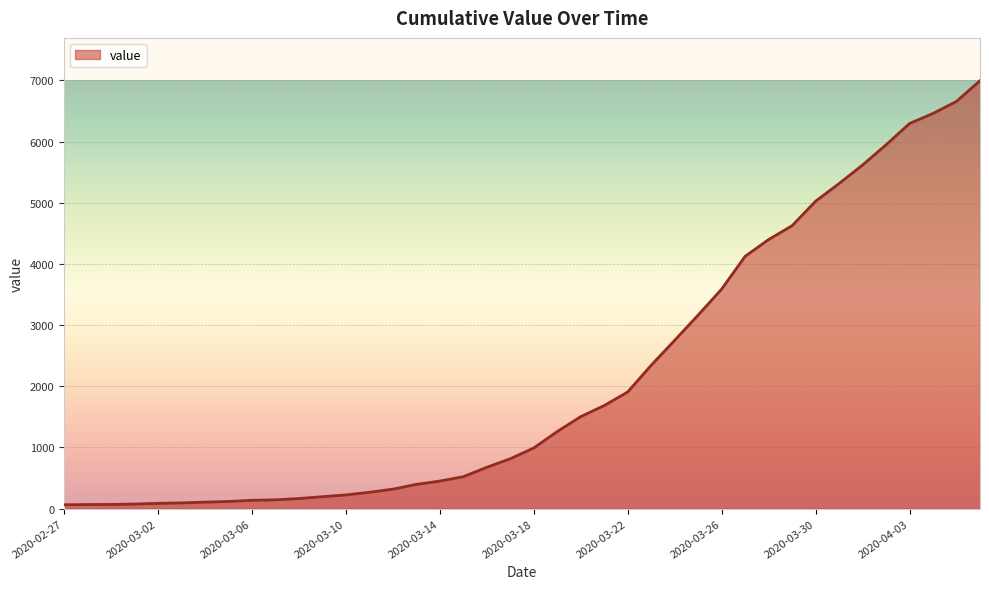

What is the greatest value displayed?

6994